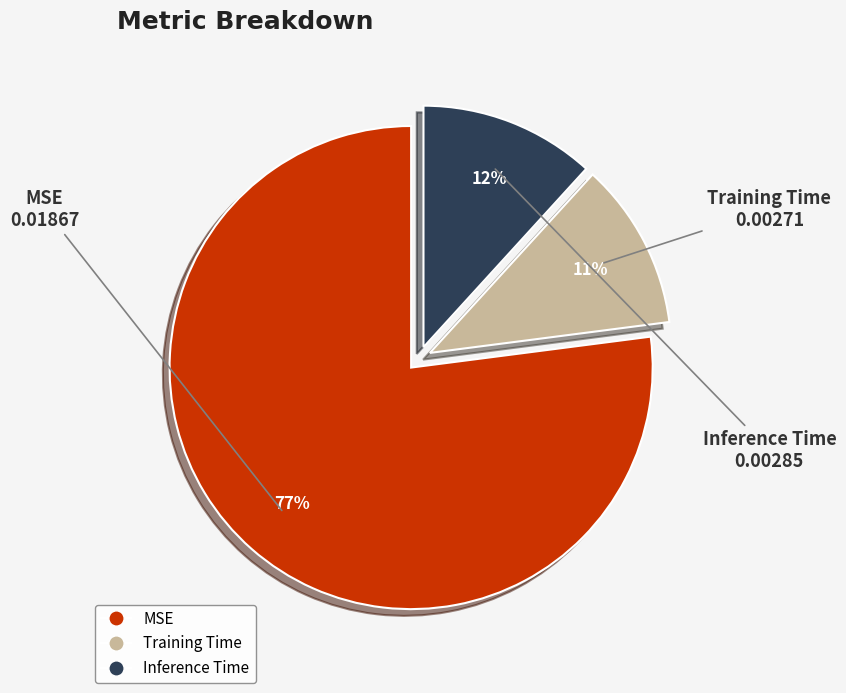

What percentage is the Training Time slice, to the nearest percent?

11%